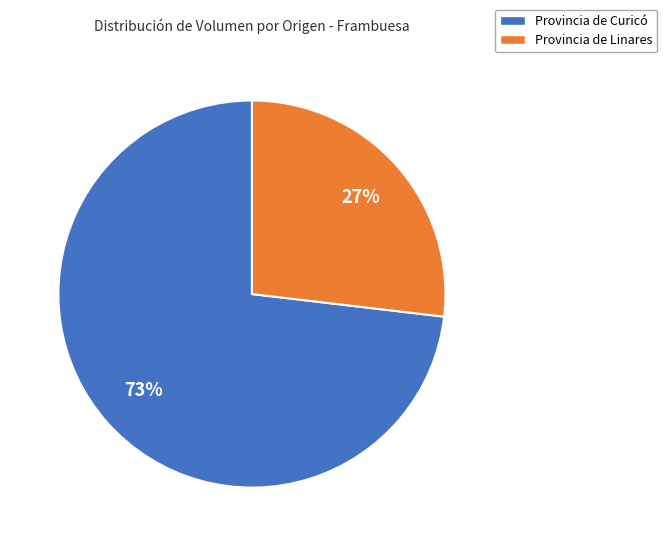

Is it true that Provincia de Curicó is 61% of the pie?

False